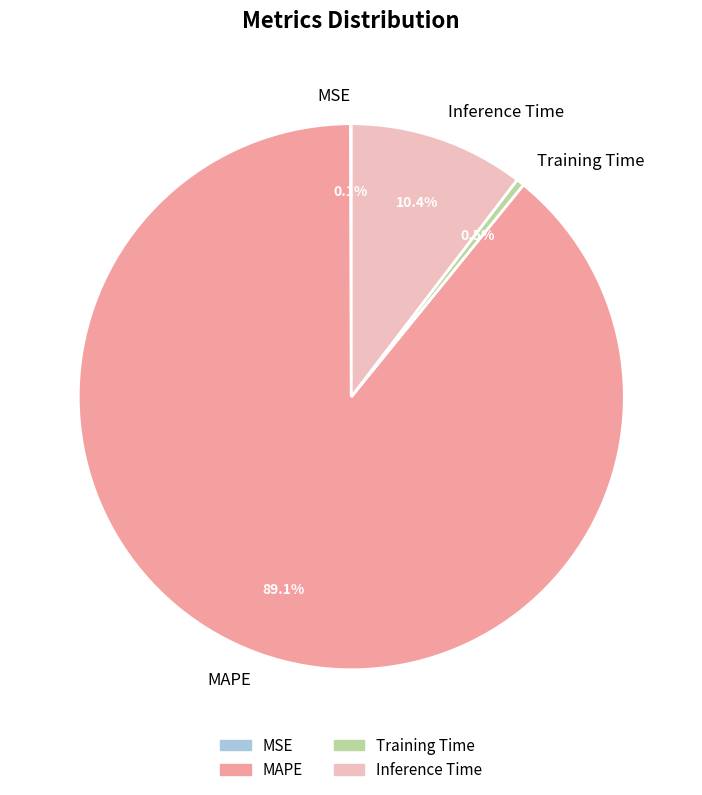

To the nearest percent, what is the difference between the MAPE and Inference Time slice percentages?

79%